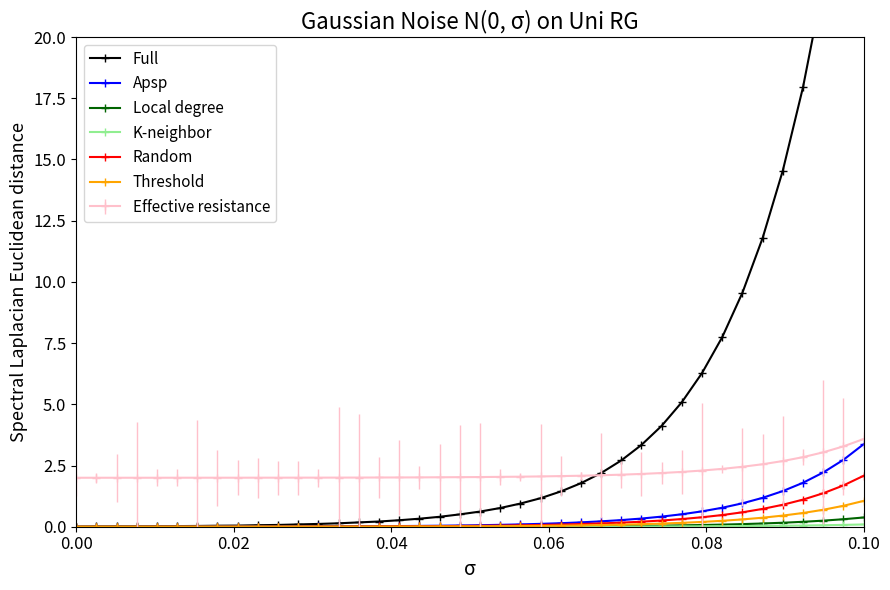

What is the maximum value for Apsp?

3.4